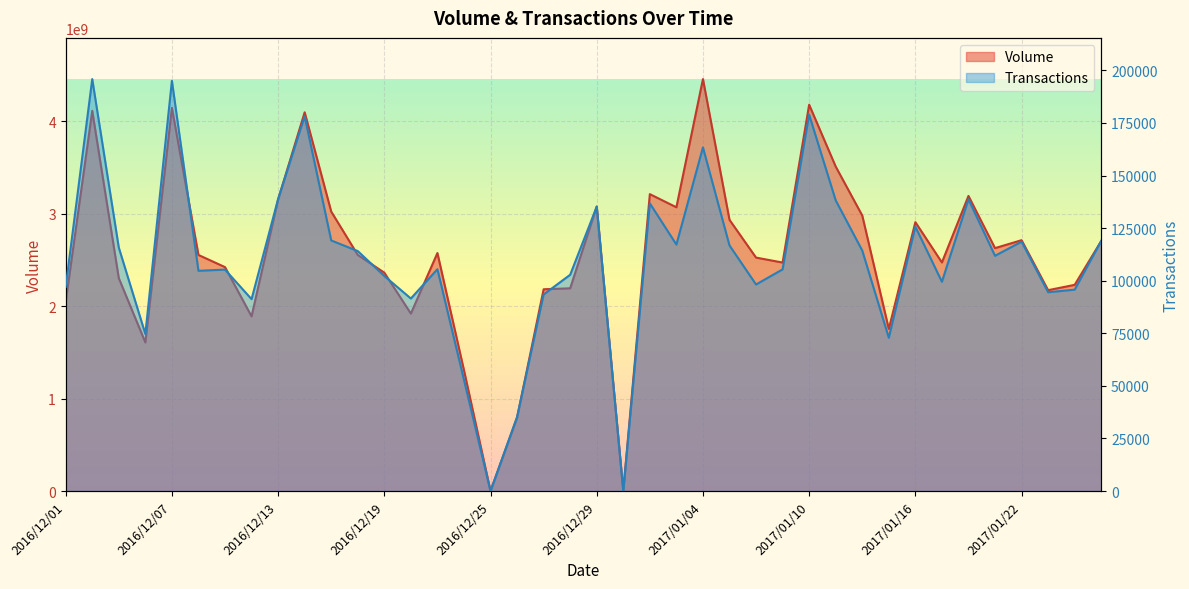

How many categories are shown in the chart?

40